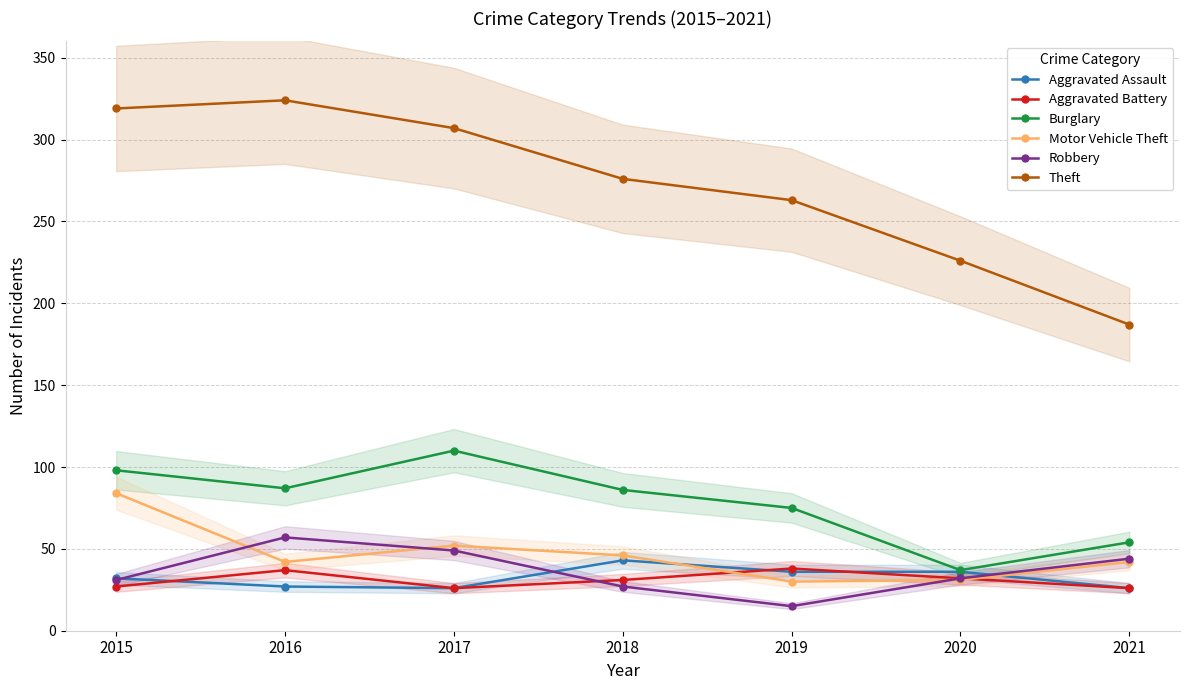

How many lines are shown in the chart?

6